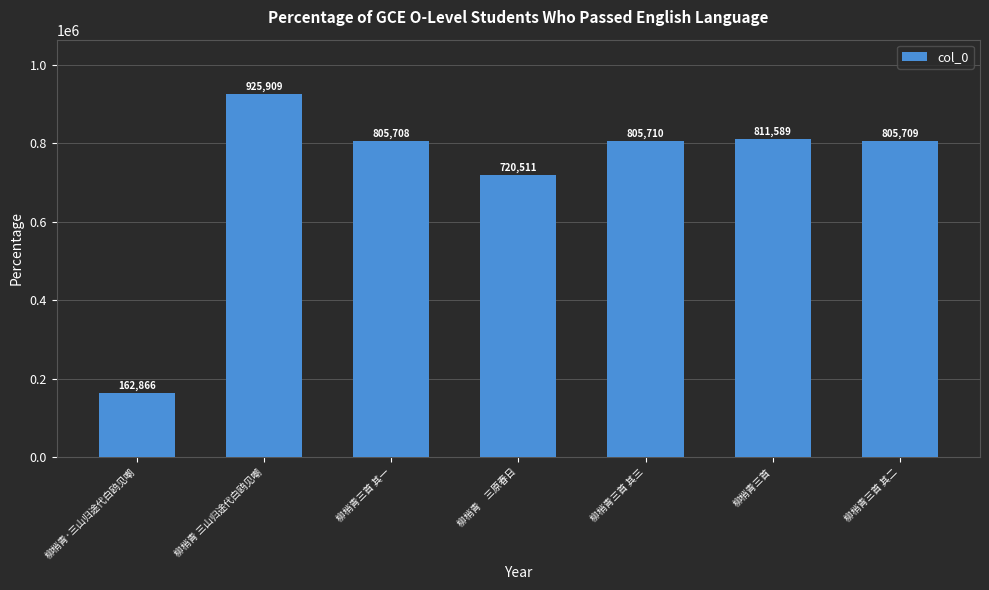

List the labels in order of value, largest first.

柳梢青 三山归途代白鸥见嘲, 柳梢青三首, 柳梢青三首 其三, 柳梢青三首 其二, 柳梢青三首 其一, 柳梢青　三原春日, 柳梢青·三山归途代白鸥见嘲